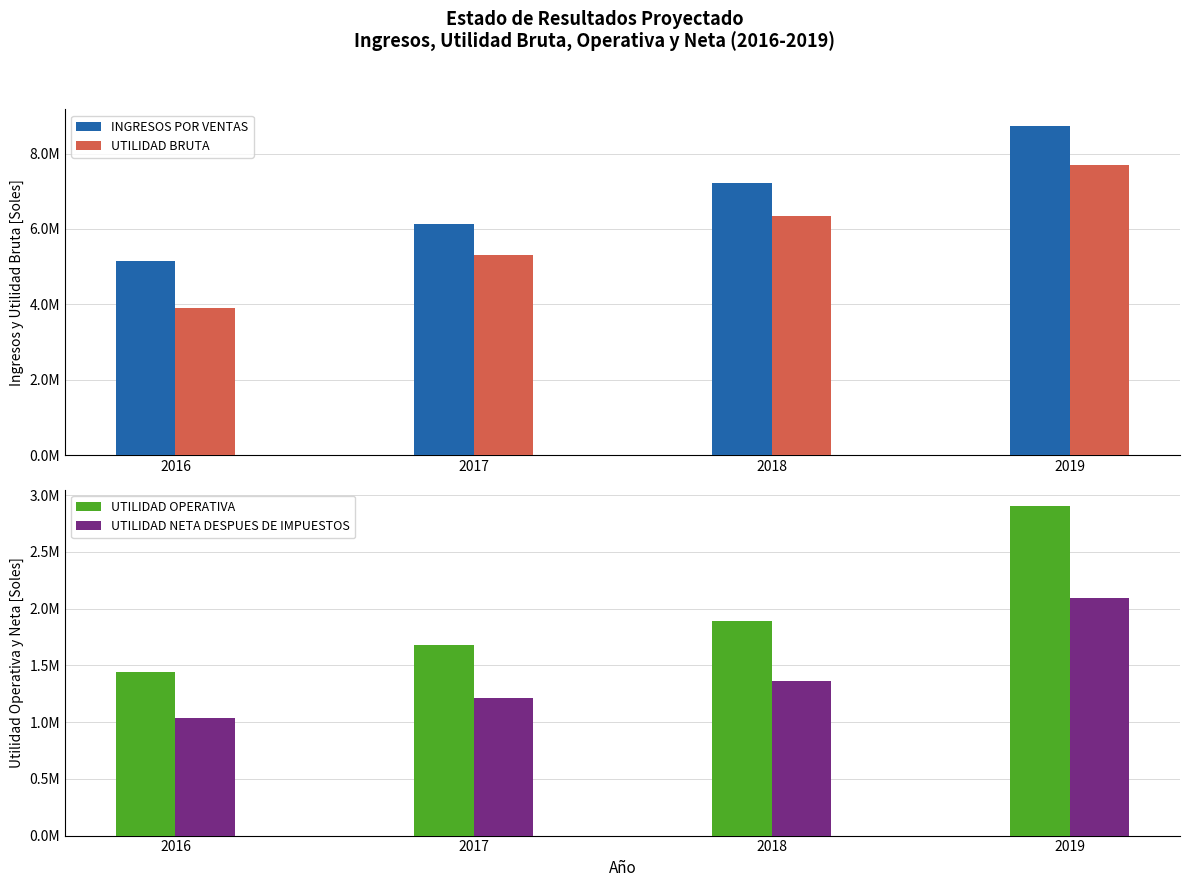

At which label does UTILIDAD BRUTA reach its peak?

2019